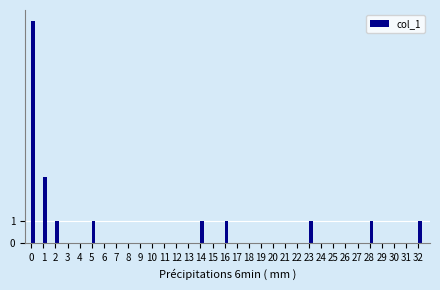

What is the greatest value displayed?

10